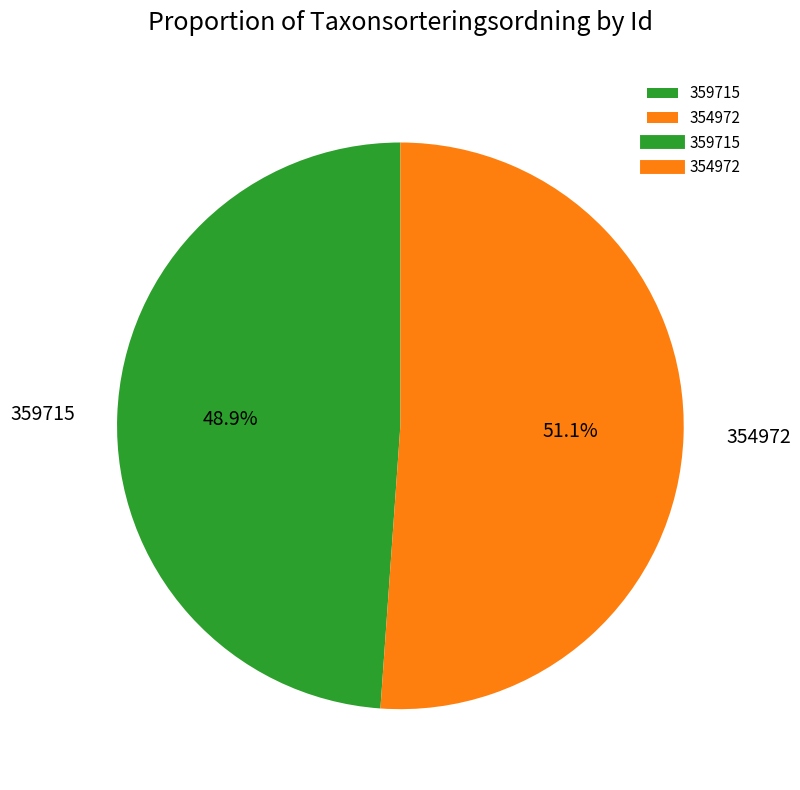

What is the majority slice?

354972